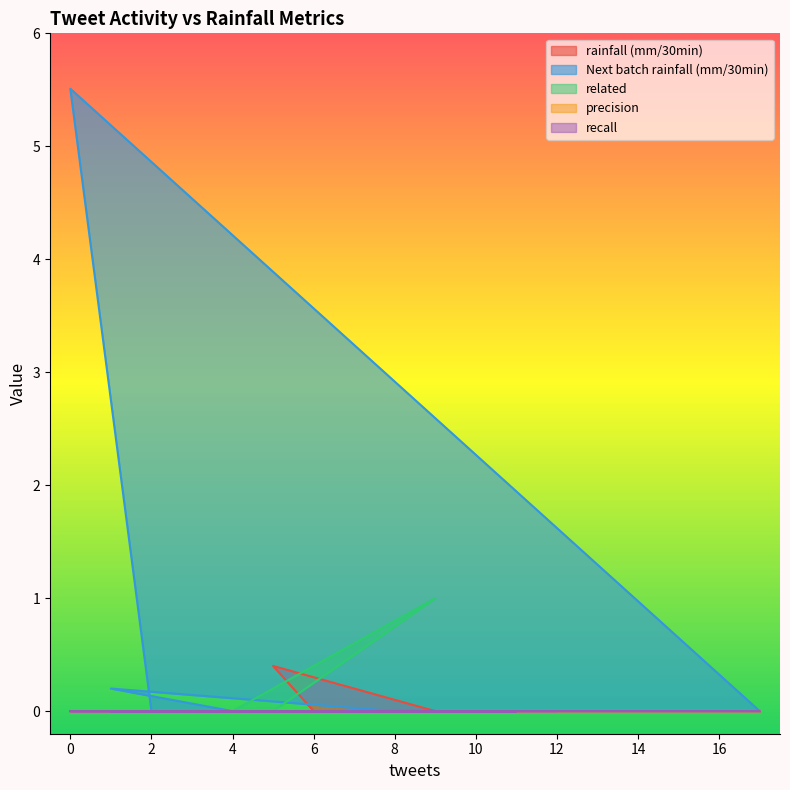

What are all the series names shown in the legend?

rainfall (mm/30min), Next batch rainfall (mm/30min), related, precision, recall